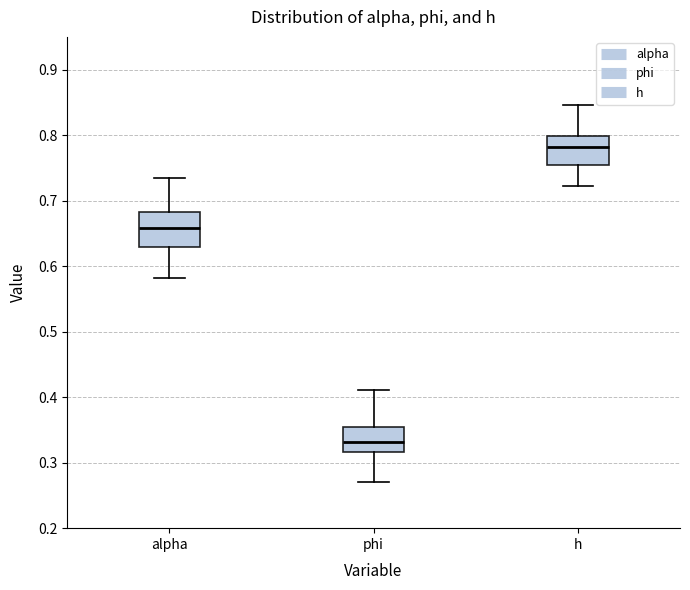

Which box has the lowest median line?

phi